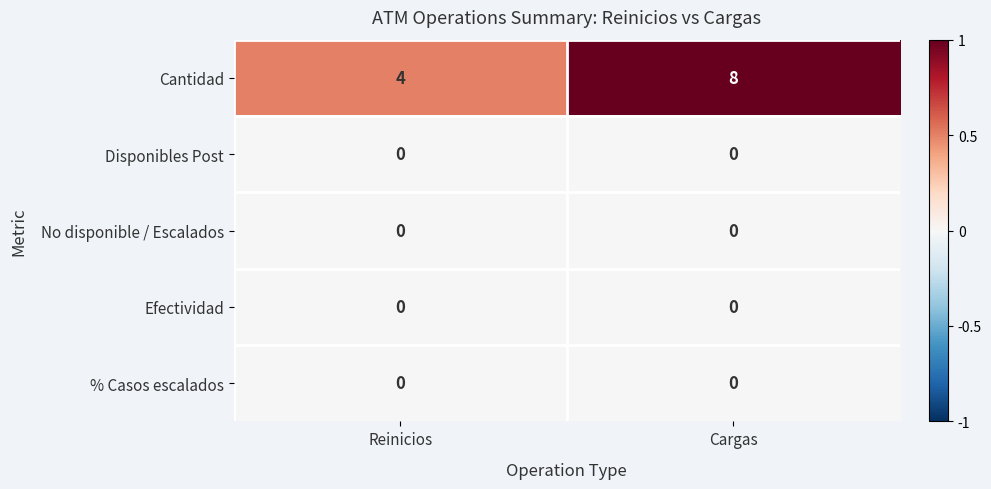

Reading left to right, transcribe all the data shown in this chart.

Cantidad: Reinicios=4	Cargas=8
Disponibles Post: Reinicios=0	Cargas=0
No disponible / Escalados: Reinicios=0	Cargas=0
Efectividad: Reinicios=0	Cargas=0
% Casos escalados: Reinicios=0	Cargas=0